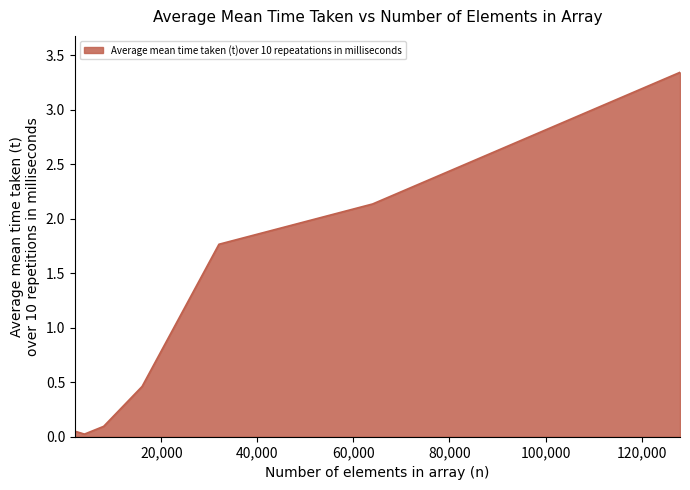

How many lines are shown in the chart?

1